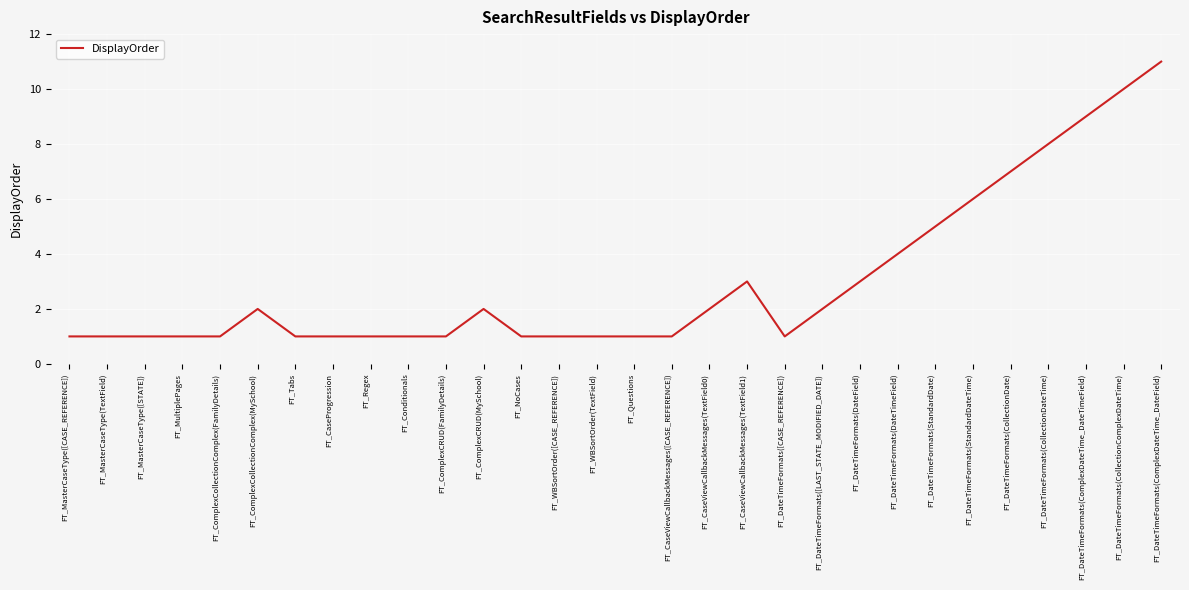

Reading right to left, list all the values displayed in this chart.

FT_DateTimeFormats(ComplexDateTime_DateField)=11	FT_DateTimeFormats(CollectionComplexDateTime)=10	FT_DateTimeFormats(ComplexDateTime_DateTimeField)=9	FT_DateTimeFormats(CollectionDateTime)=8	FT_DateTimeFormats(CollectionDate)=7	FT_DateTimeFormats(StandardDateTime)=6	FT_DateTimeFormats(StandardDate)=5	FT_DateTimeFormats(DateTimeField)=4	FT_DateTimeFormats(DateField)=3	FT_DateTimeFormats([LAST_STATE_MODIFIED_DATE])=2	FT_DateTimeFormats([CASE_REFERENCE])=1	FT_CaseViewCallbackMessages(TextField1)=3	FT_CaseViewCallbackMessages(TextField0)=2	FT_CaseViewCallbackMessages([CASE_REFERENCE])=1	FT_Questions=1	FT_WBSortOrder(TextField)=1	FT_WBSortOrder([CASE_REFERENCE])=1	FT_NoCases=1	FT_ComplexCRUD(MySchool)=2	FT_ComplexCRUD(FamilyDetails)=1	FT_Conditionals=1	FT_Regex=1	FT_CaseProgression=1	FT_Tabs=1	FT_ComplexCollectionComplex(MySchool)=2	FT_ComplexCollectionComplex(FamilyDetails)=1	FT_MultiplePages=1	FT_MasterCaseType([STATE])=1	FT_MasterCaseType(TextField)=1	FT_MasterCaseType([CASE_REFERENCE])=1